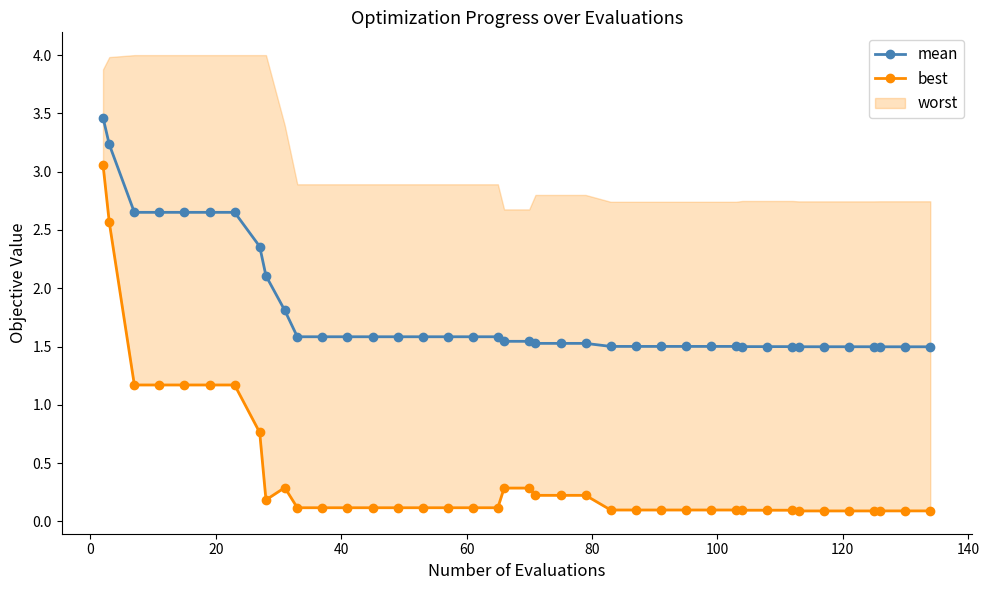

True or false: best and mean intersect in this chart.

False